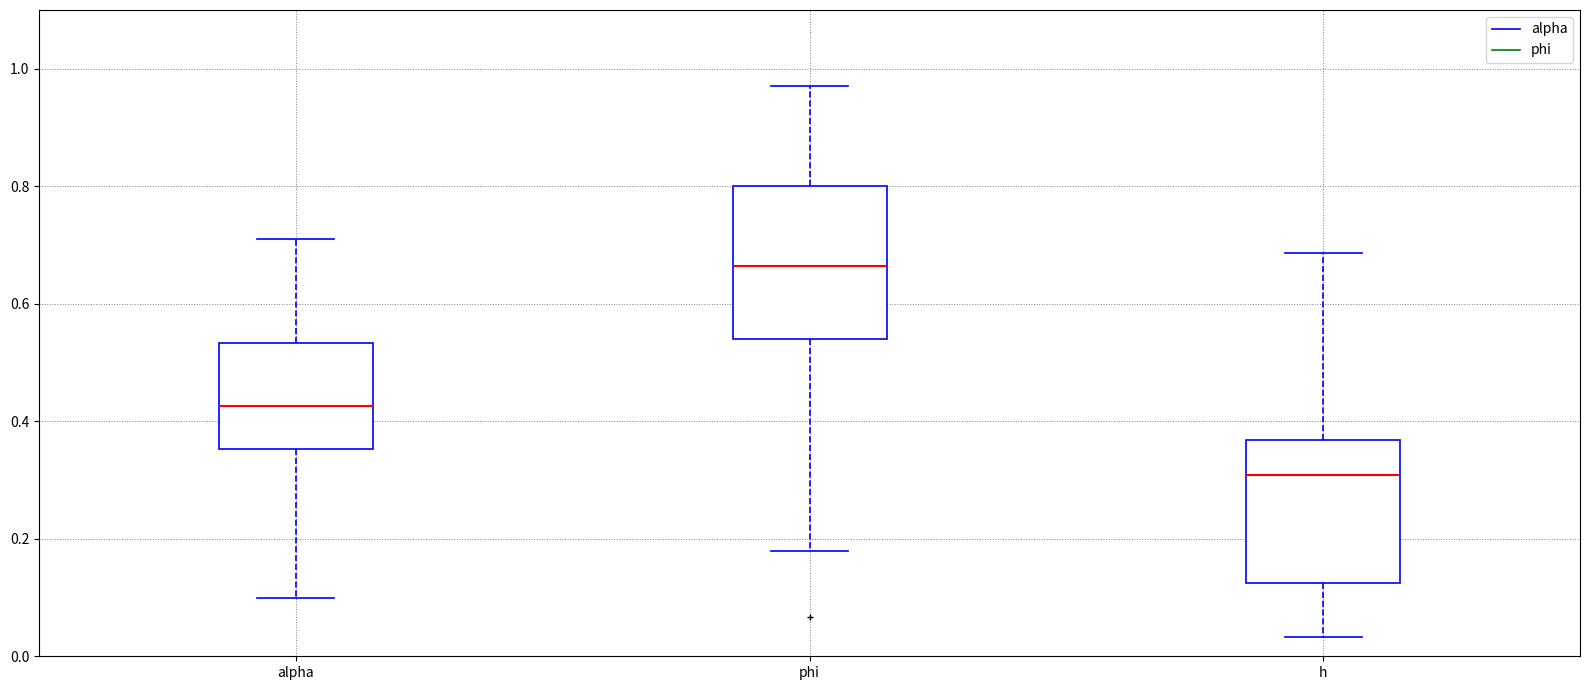

Which box's median line is the highest?

phi